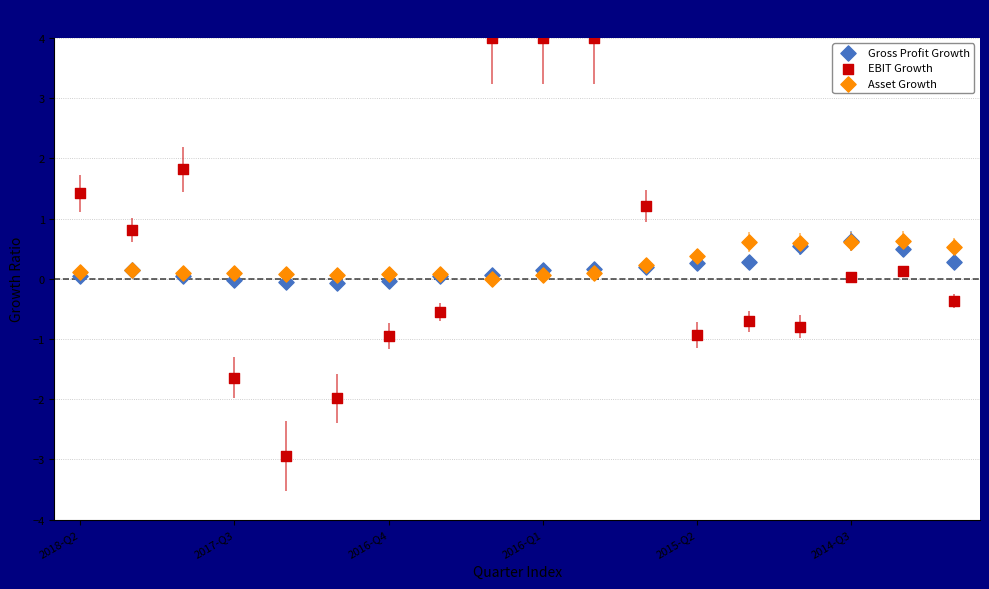

Which series contains the lowest Y value?

EBIT Growth